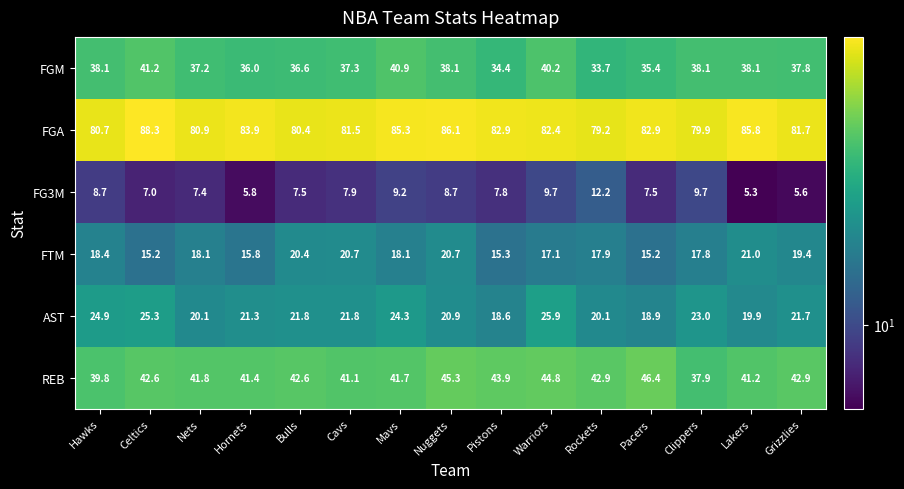

The value of FTM at Hawks is 11.5. True or false?

False